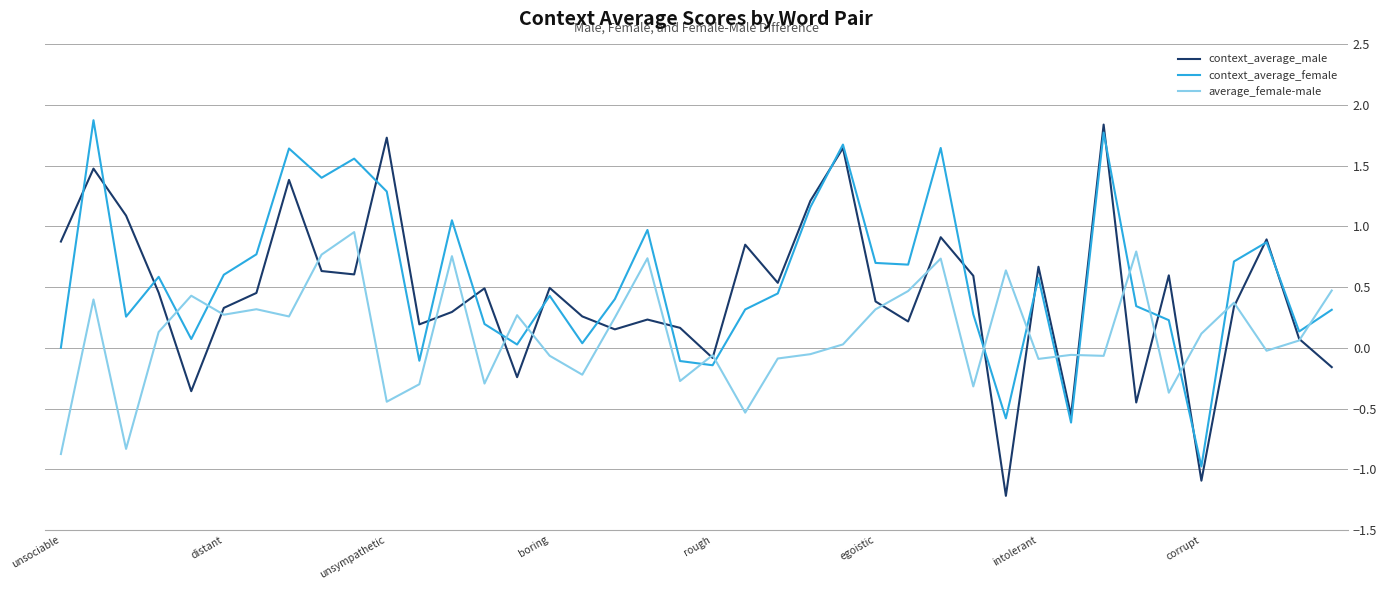

Which series has the largest total across all categories?

context_average_female